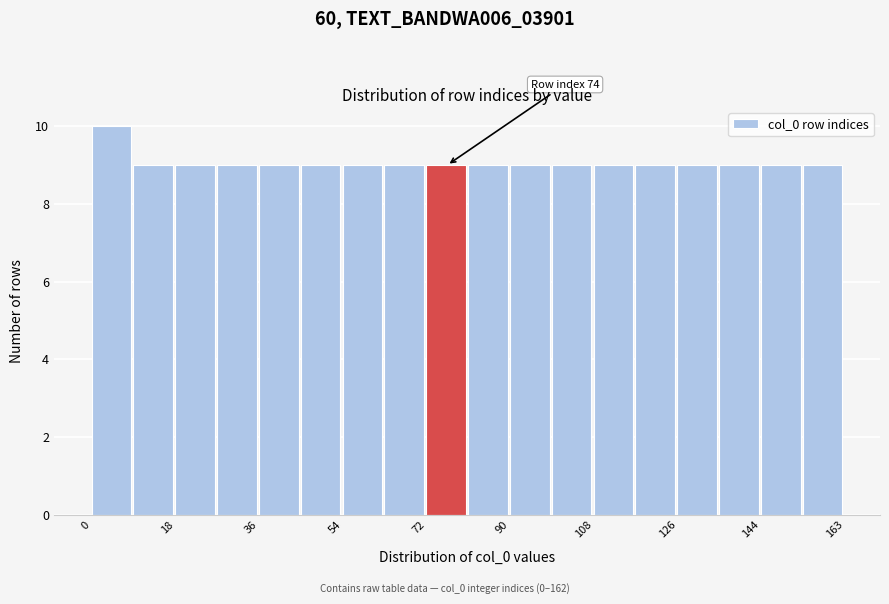

Over which range of the x-axis is the bar tallest?

0 to 10